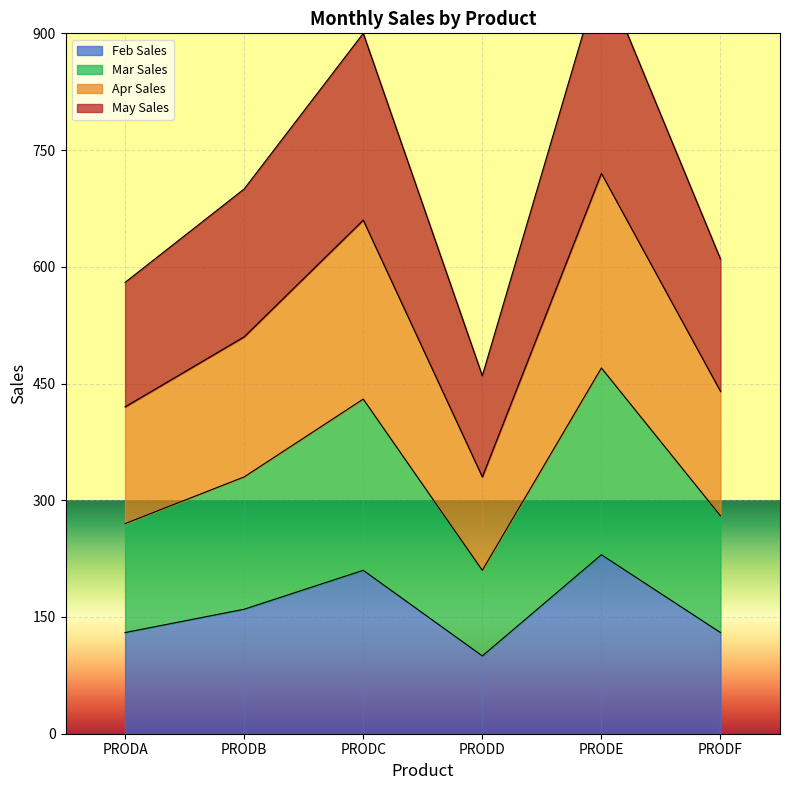

What is the value of the Feb Sales point at the 3rd from the left?

210